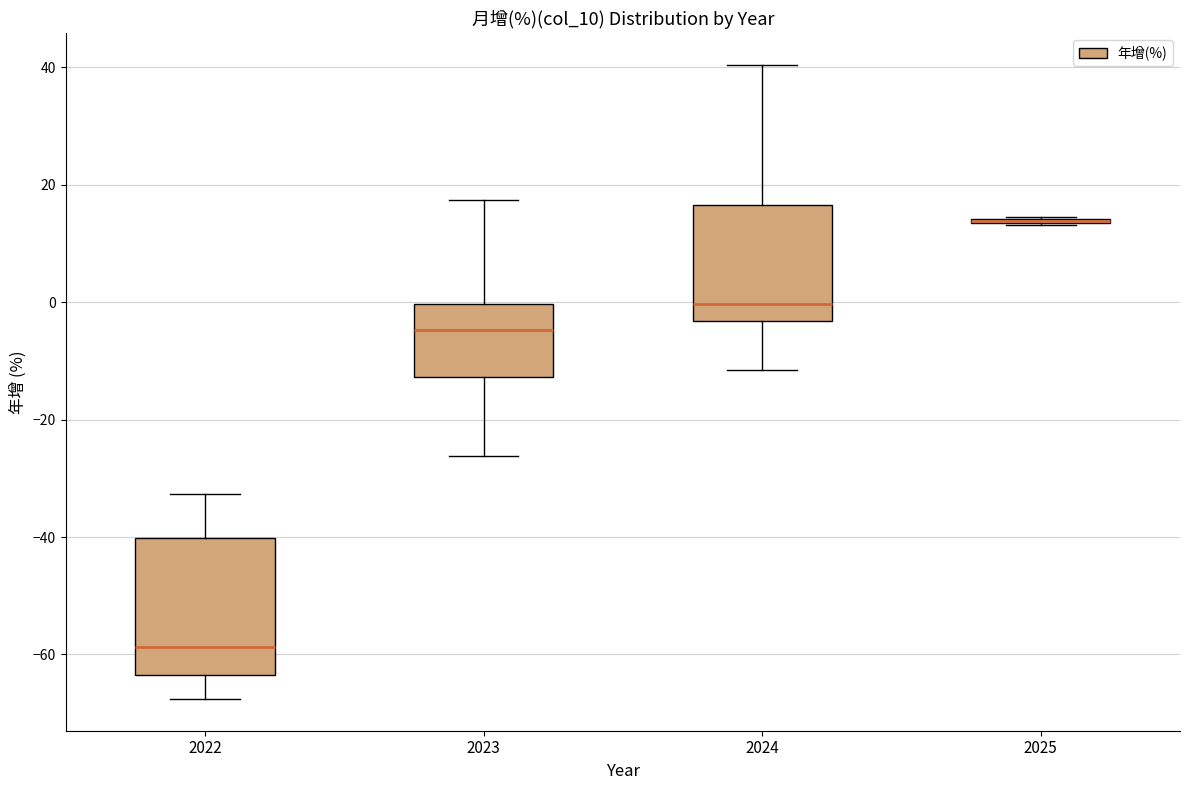

Which box is the tallest, from its lower edge to its upper edge?

2022